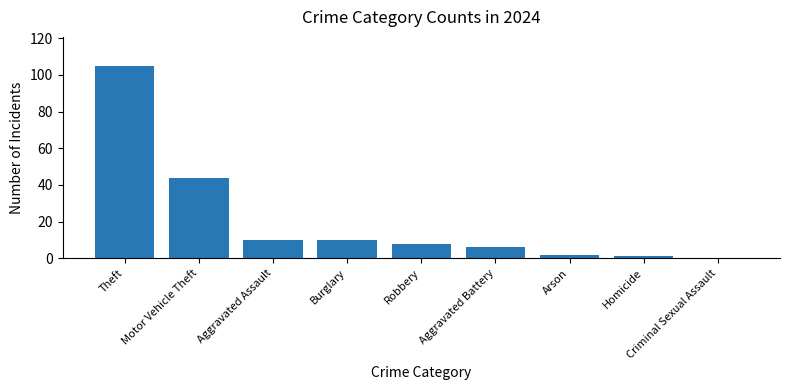

What is the maximum value shown in the chart?

105